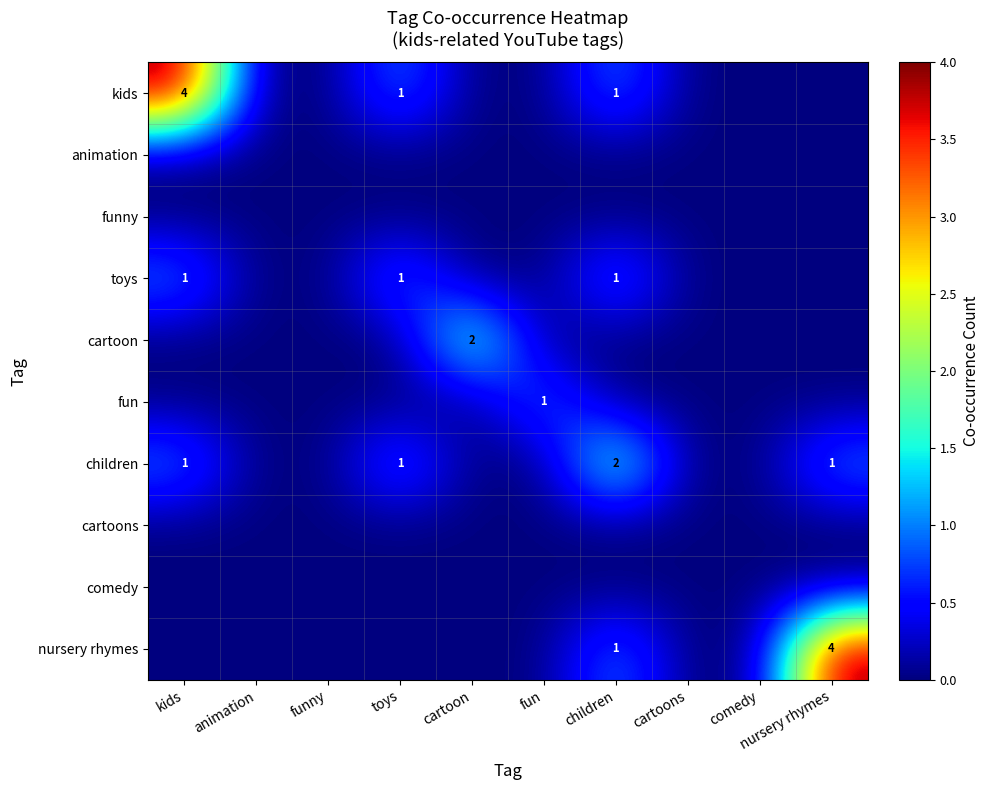

True or false: kids has a value of 7 at kids.

False